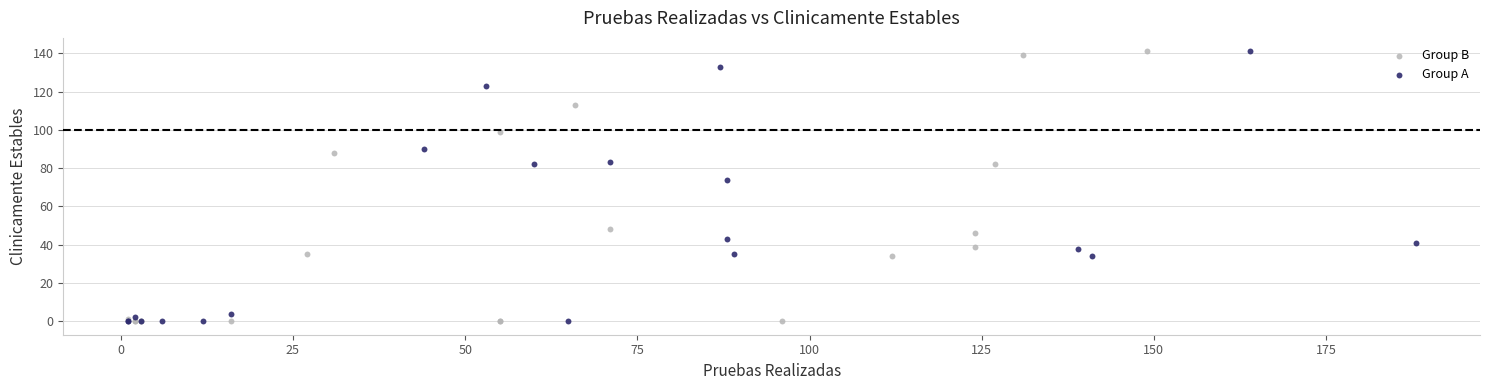

What are all the series names shown in the legend?

Group B, Group A